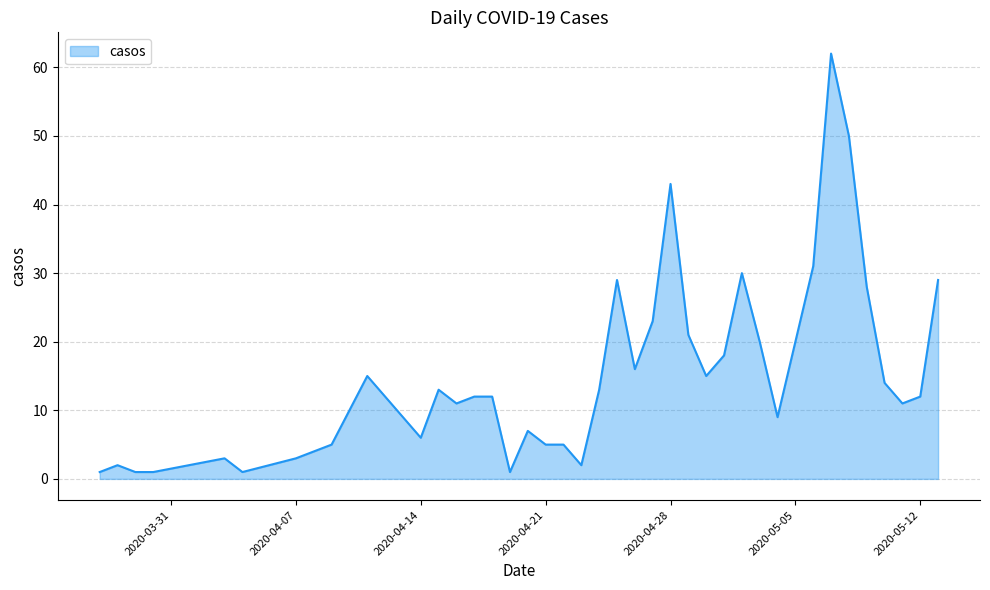

Reading left to right, extract all data points from this chart.

1	2	1	1	3	1	3	4	5	15	6	13	11	12	12	1	7	5	5	2	13	29	16	23	43	21	15	18	30	20	9	20	31	62	50	28	14	11	12	29